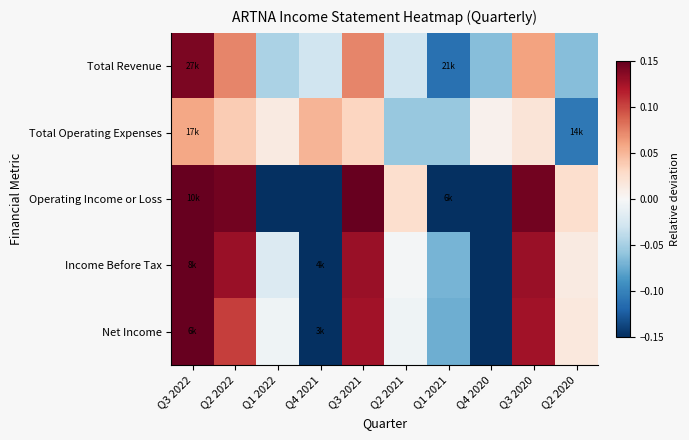

How many data points does each series have?

10